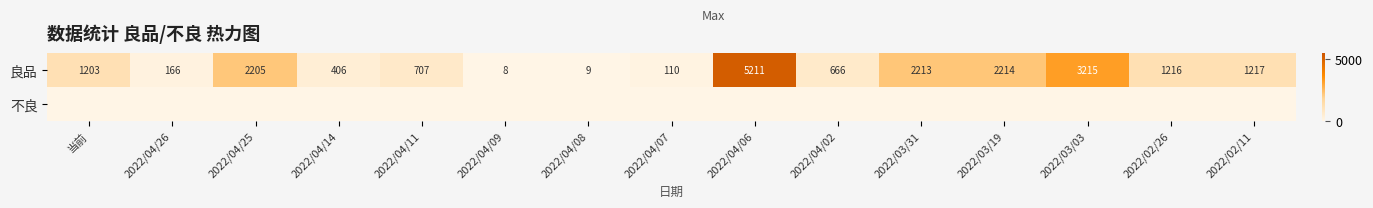

Rank the categories by 良品 value from lowest to highest.

2022/04/09, 2022/04/08, 2022/04/07, 2022/04/26, 2022/04/14, 2022/04/02, 2022/04/11, 当前, 2022/02/26, 2022/02/11, 2022/04/25, 2022/03/31, 2022/03/19, 2022/03/03, 2022/04/06